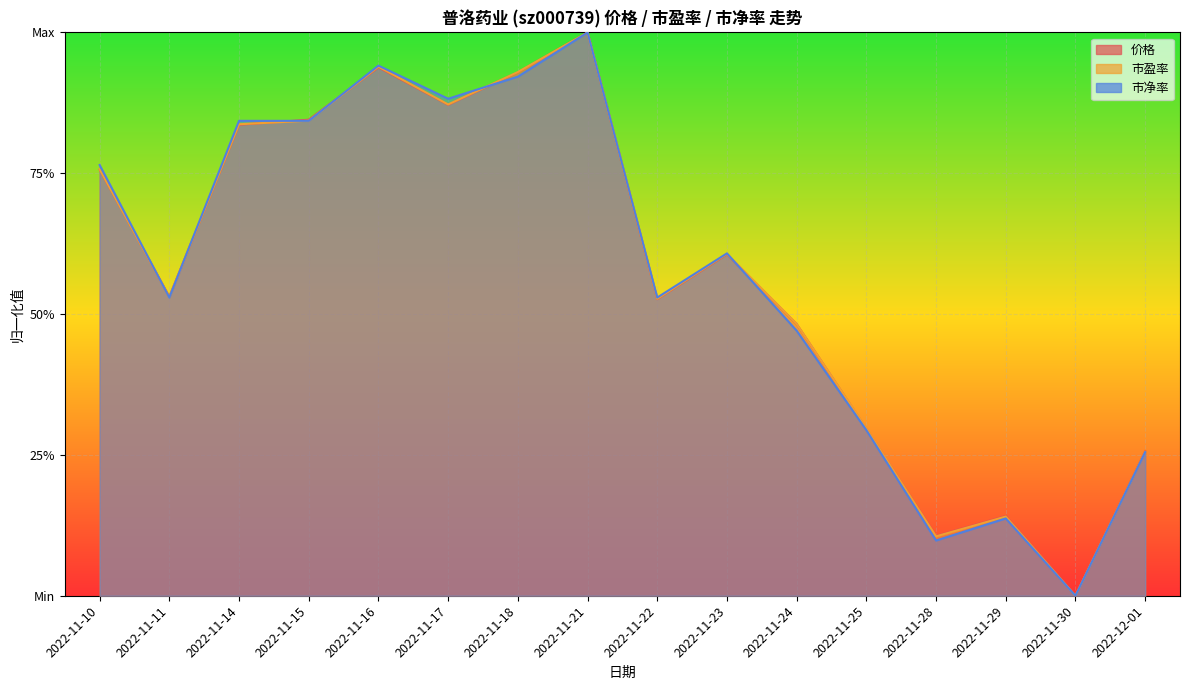

What is the label of the 8th point from the right?

2022-11-22